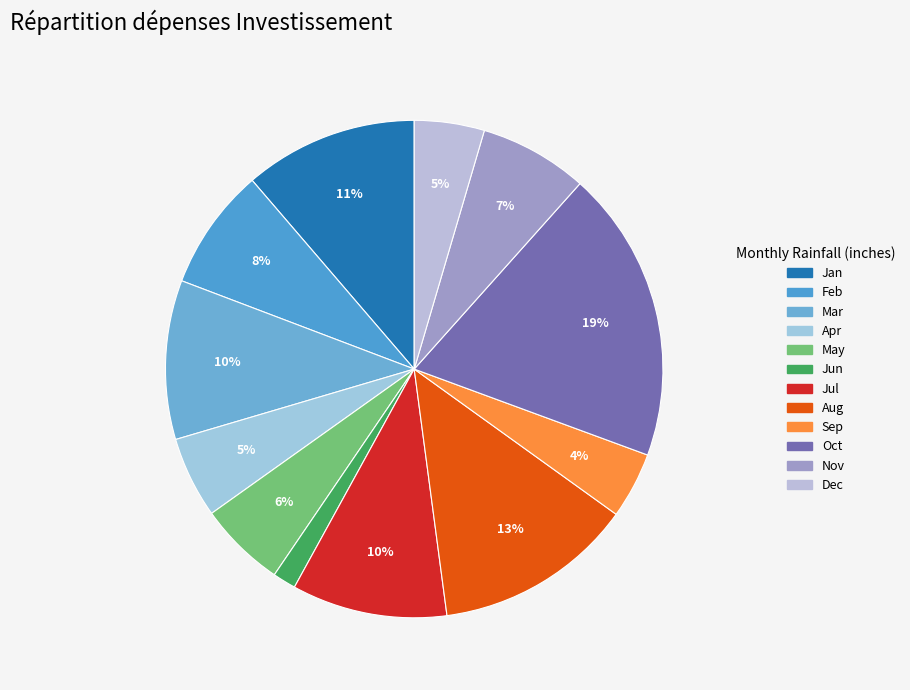

Rank the categories by value from lowest to highest.

Jun, Sep, Dec, Apr, May, Nov, Feb, Jul, Mar, Jan, Aug, Oct